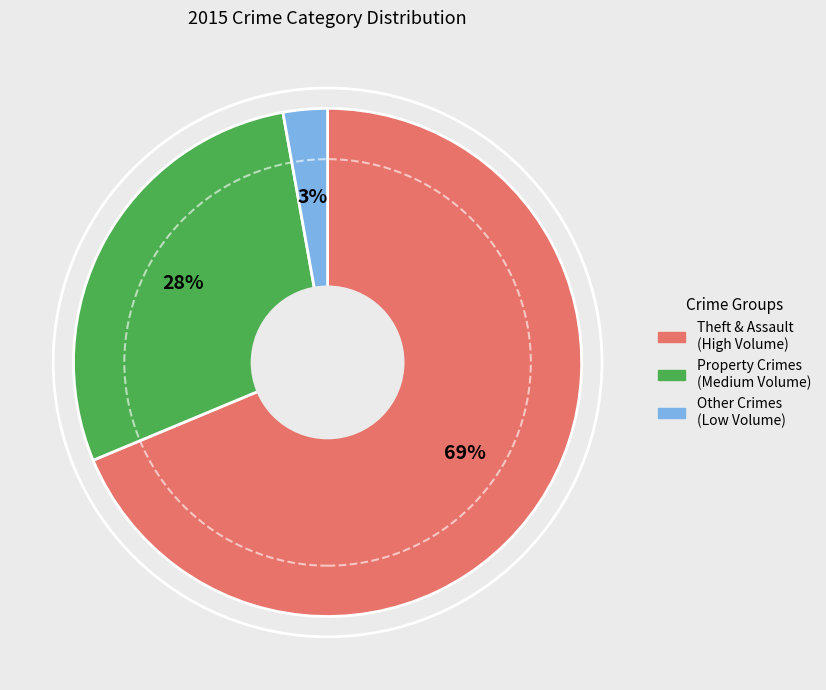

Rank the categories by value from lowest to highest.

Other Crimes (Low Volume), Property Crimes (Medium Volume), Theft & Assault (High Volume)